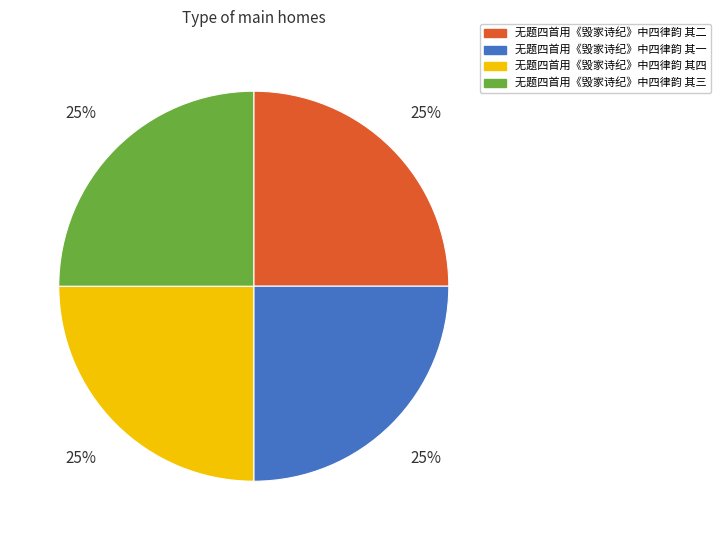

What is the ratio of the value at 无题四首用《毁家诗纪》中四律韵 其四 to the value at 无题四首用《毁家诗纪》中四律韵 其二?

1.0